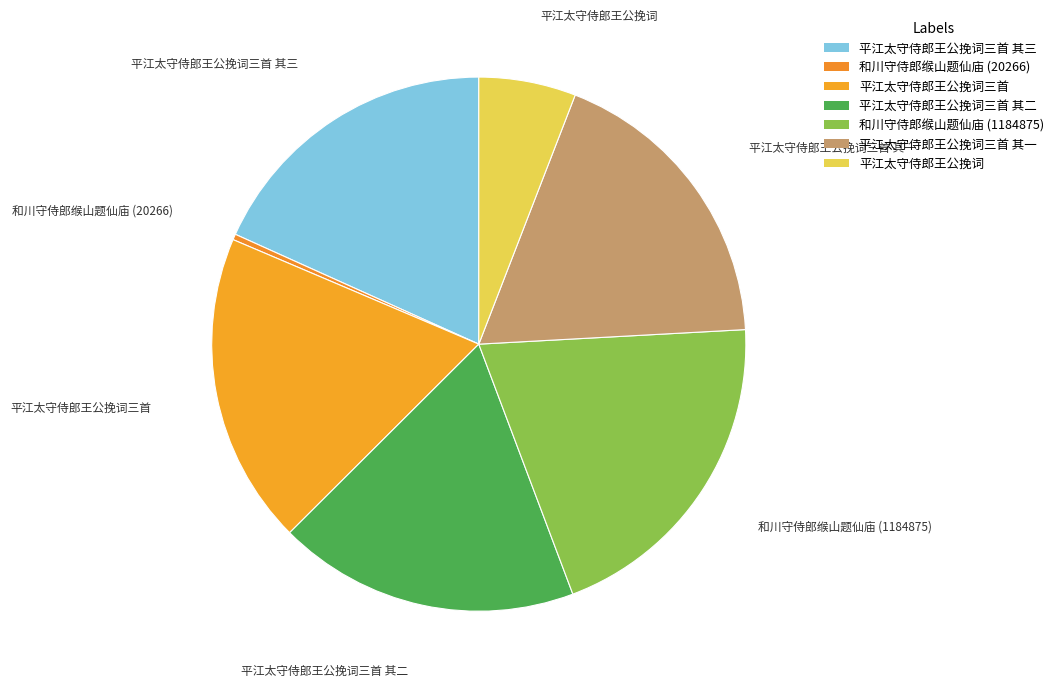

Which category has the smallest portion of the pie?

和川守侍郎缑山题仙庙 (20266)